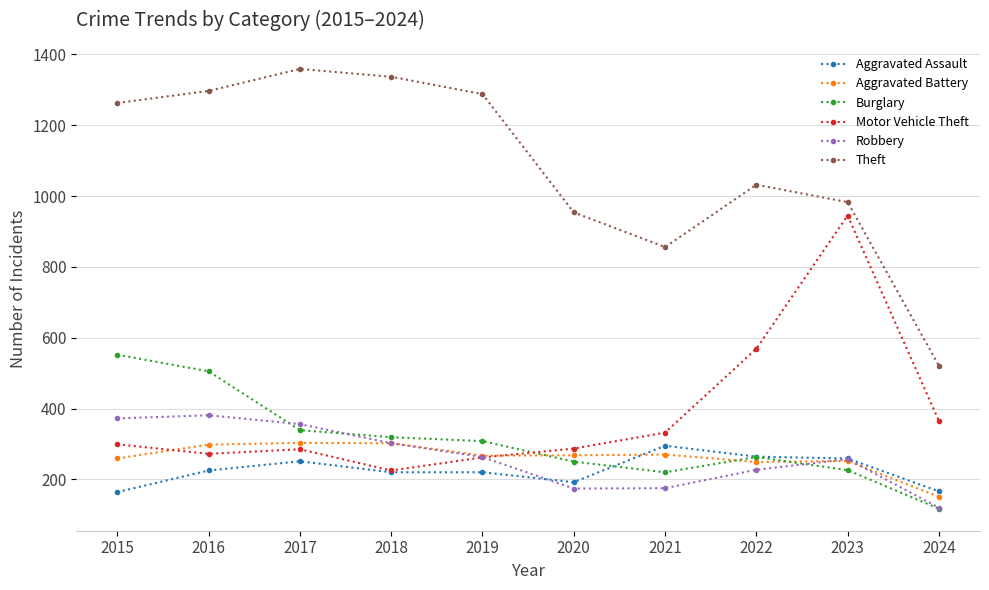

True or false: Theft has a value of 856 at 2021.

True